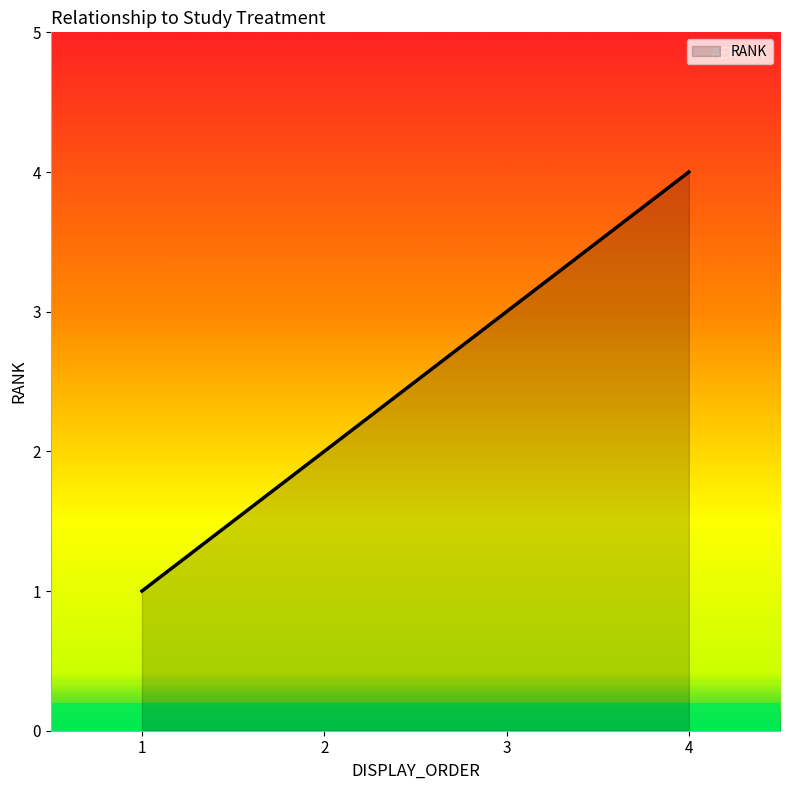

The chart shows a value of 2 at 4. True or false?

False